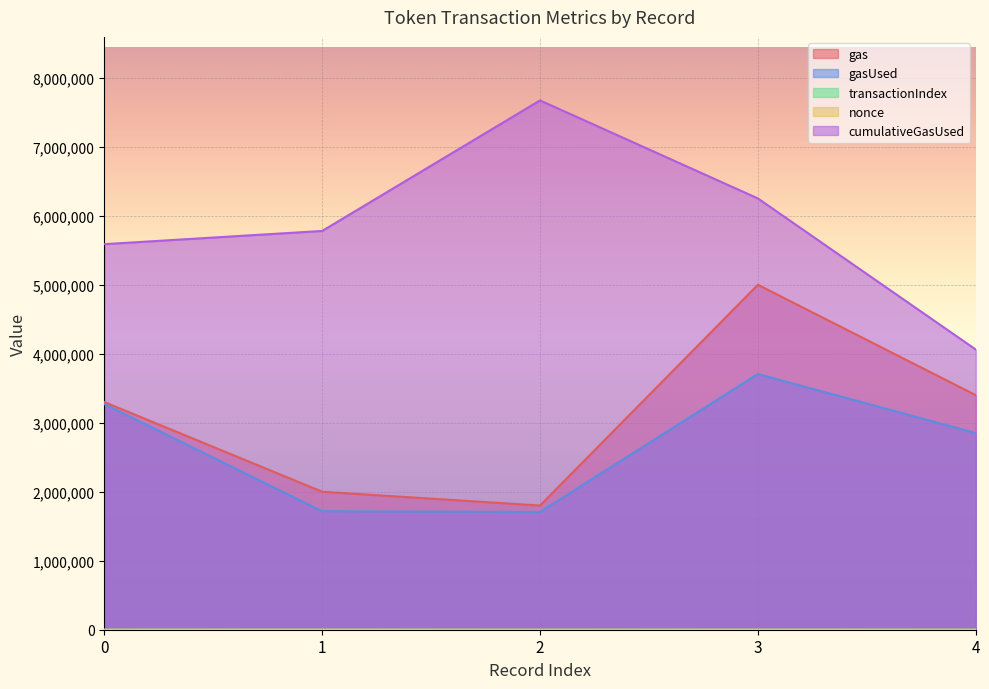

List the series in order of their peak value, lowest first.

transactionIndex, nonce, gasUsed, gas, cumulativeGasUsed